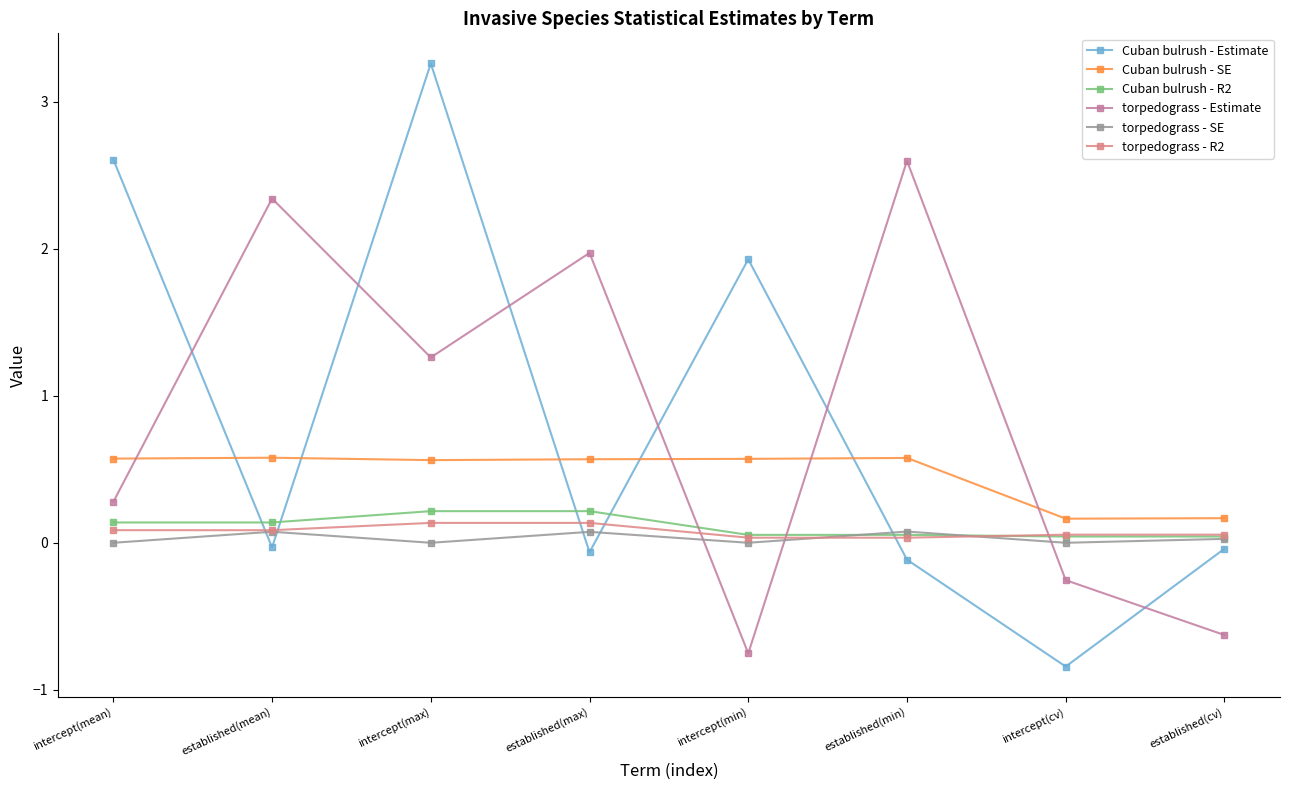

Which category has the lowest value in the torpedograss - Estimate series?

intercept(min)